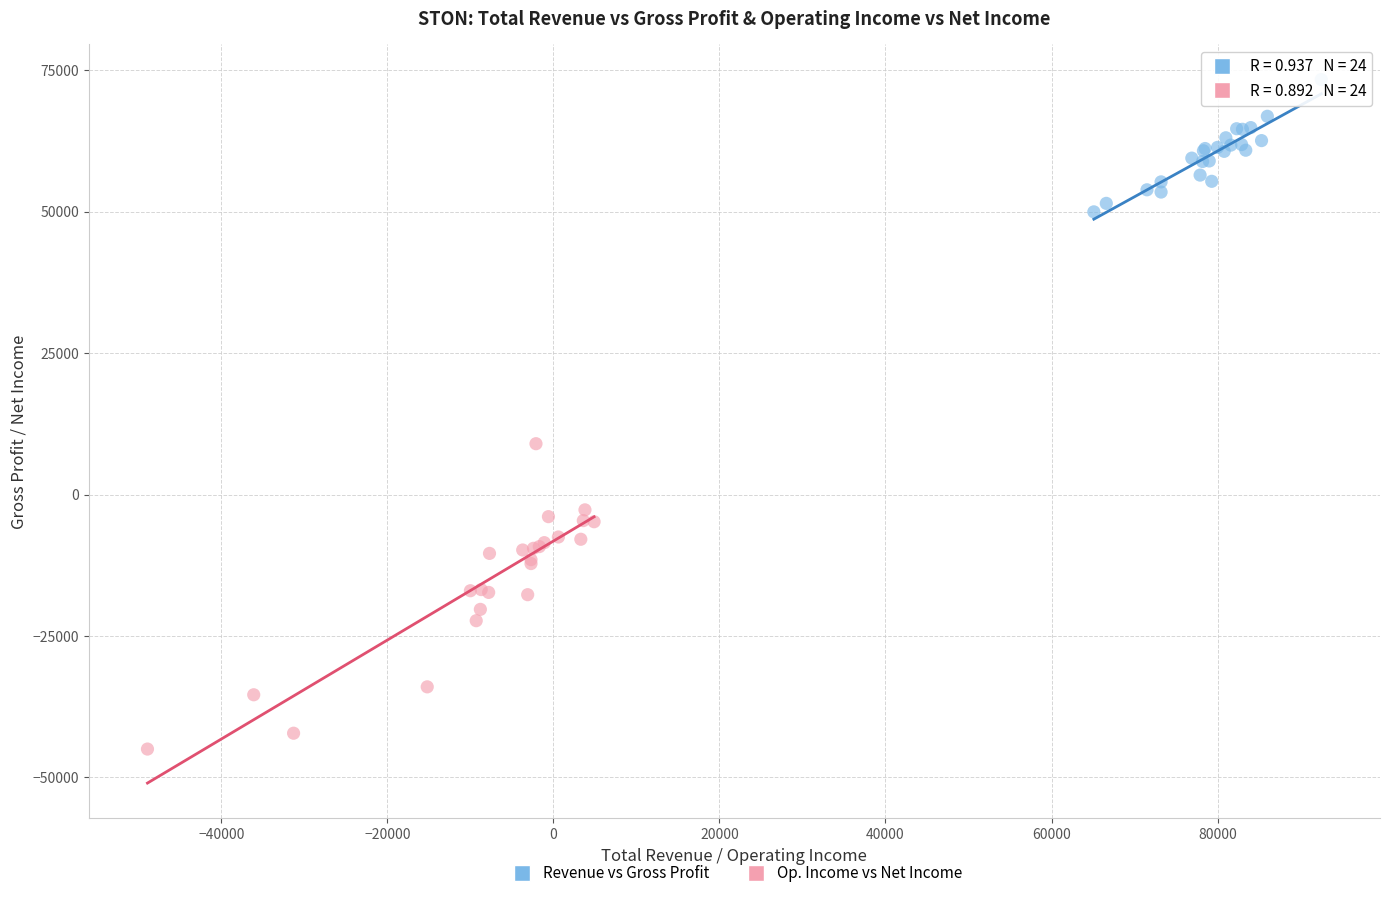

What are all the series names shown in the legend?

Revenue vs Gross Profit, Op. Income vs Net Income